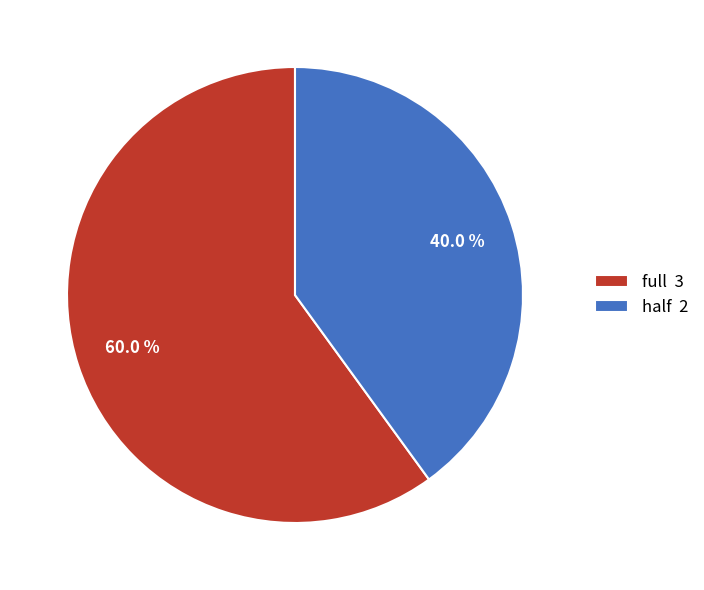

To the nearest percent, what is the difference between the full and half slice percentages?

20%